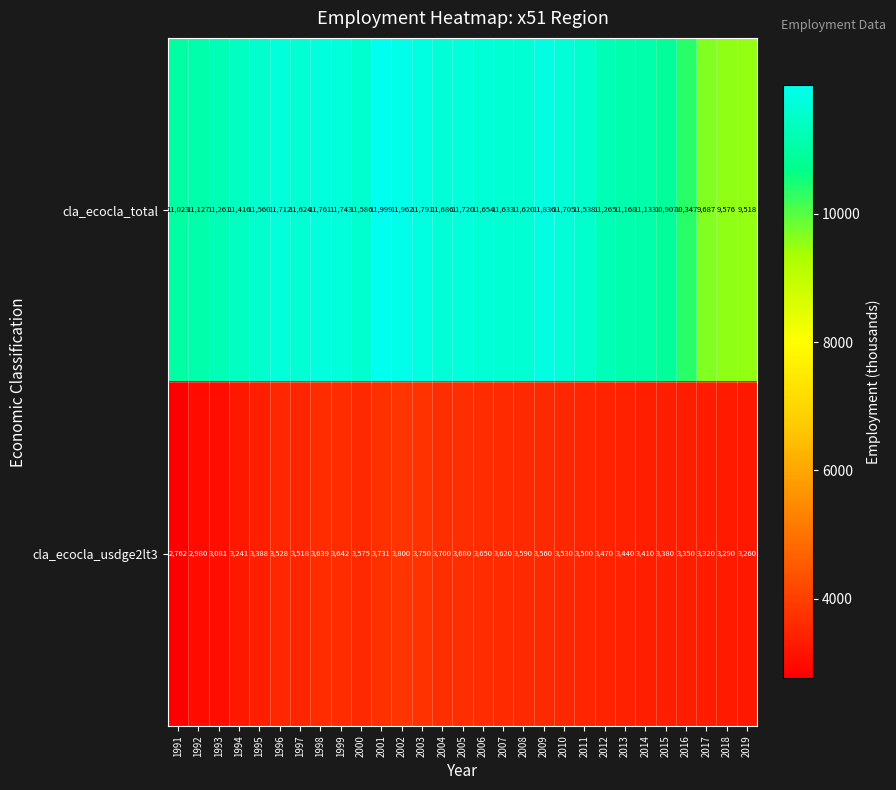

At which label is cla_ecocla_usdge2lt3 closest to 3281?

2018